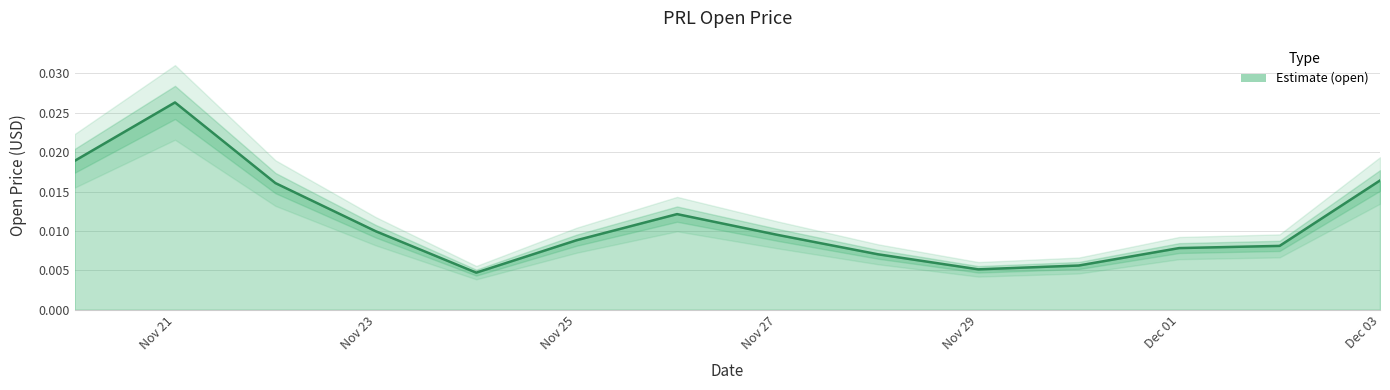

How many lines are shown in the chart?

1